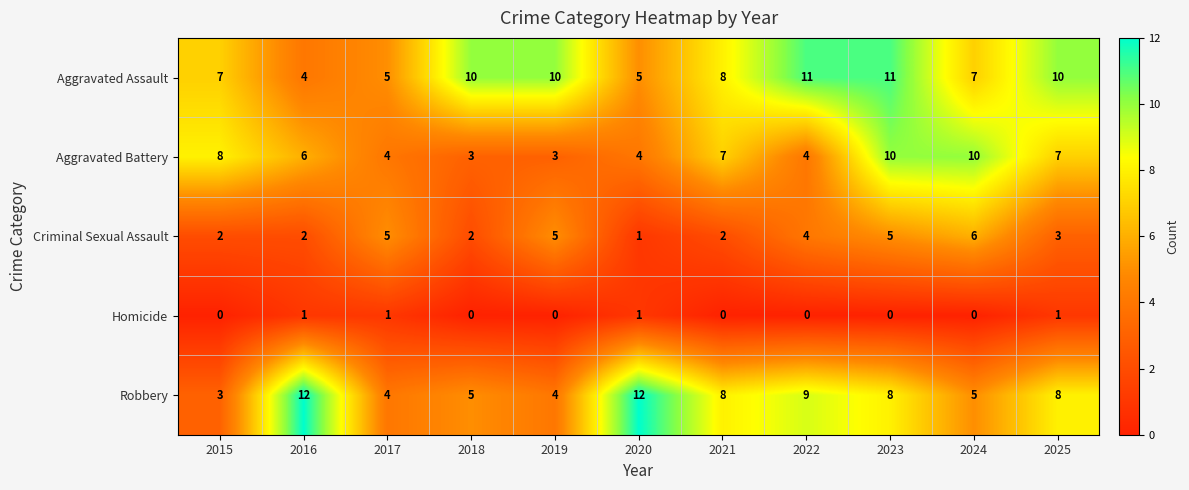

At how many categories does at least one series exceed 0?

11